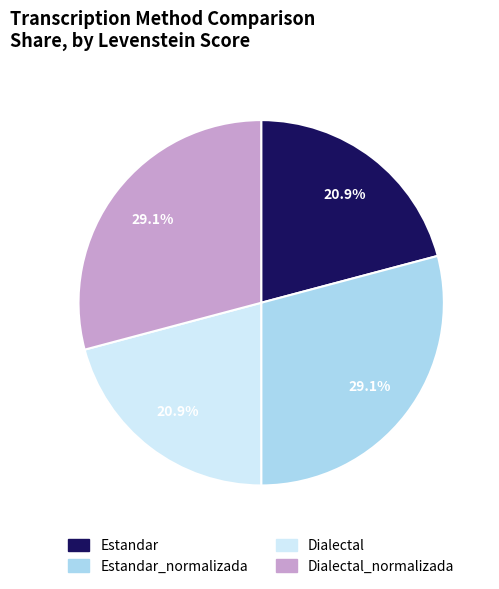

Is there a majority slice in this chart?

No